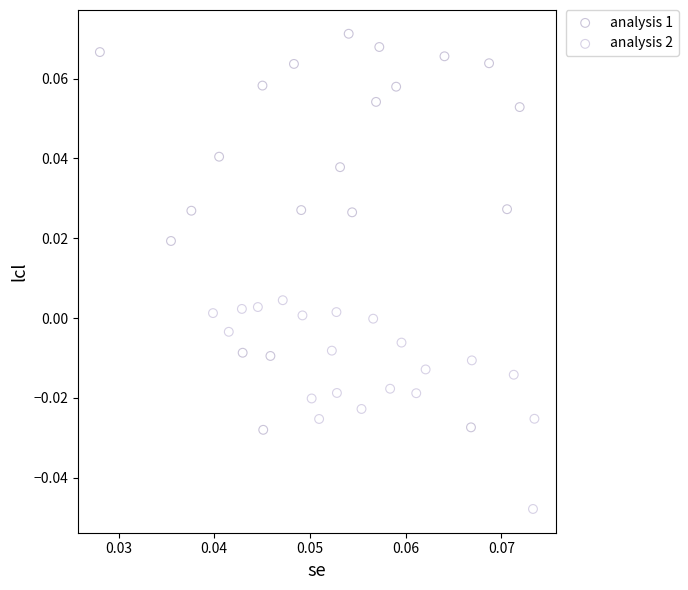

Which series reaches the minimum Y coordinate?

analysis 2